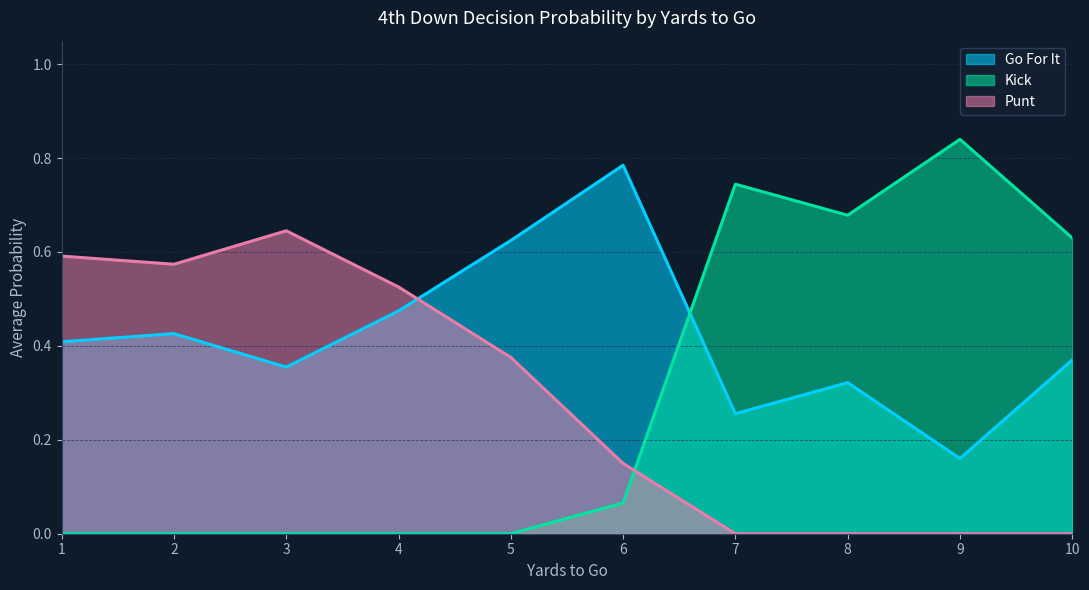

What is the total value across all series at 6?

1.0